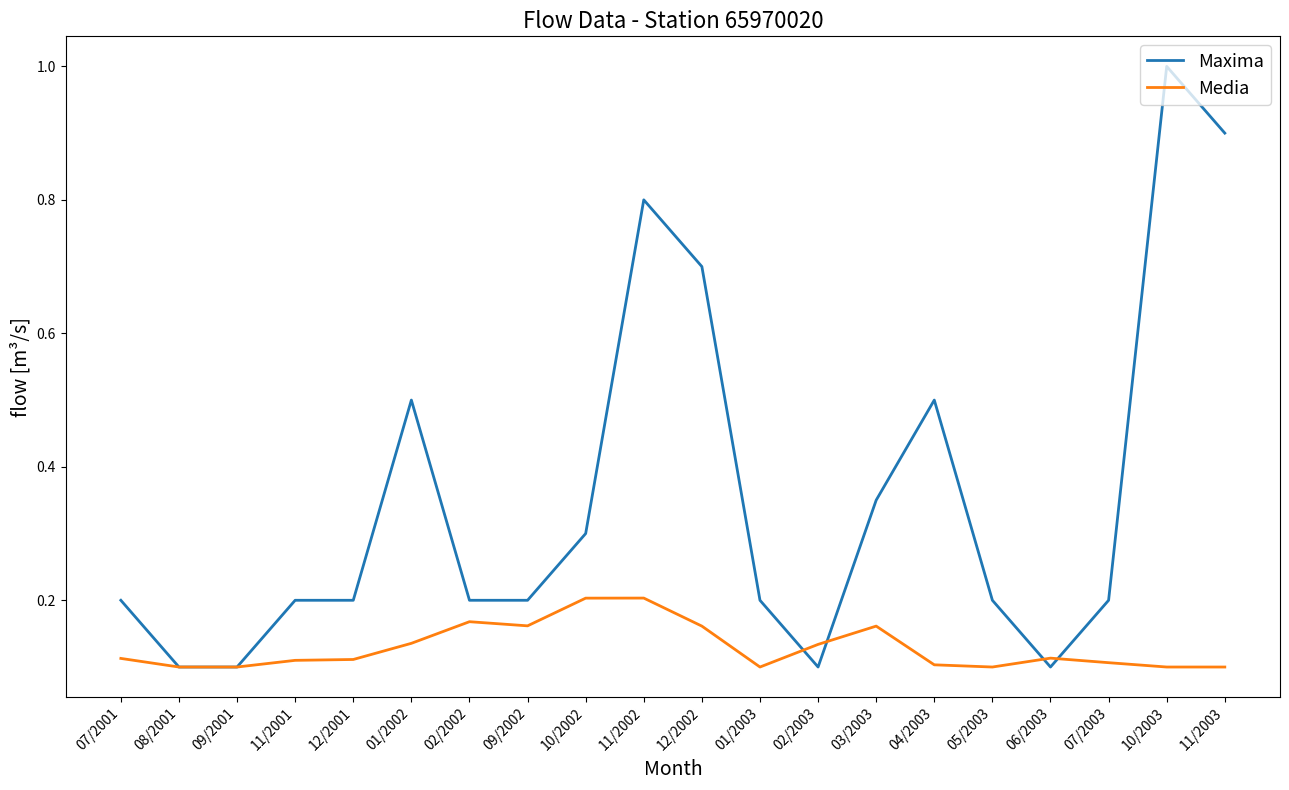

What are all the series names shown in the legend?

Maxima, Media